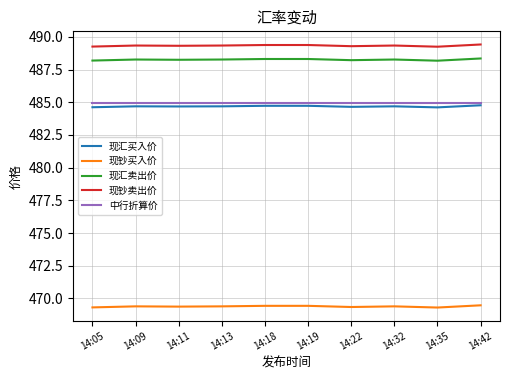

Is the value of 现钞卖出价 at 14:13 greater than the value of 中行折算价 at 14:32?

Yes